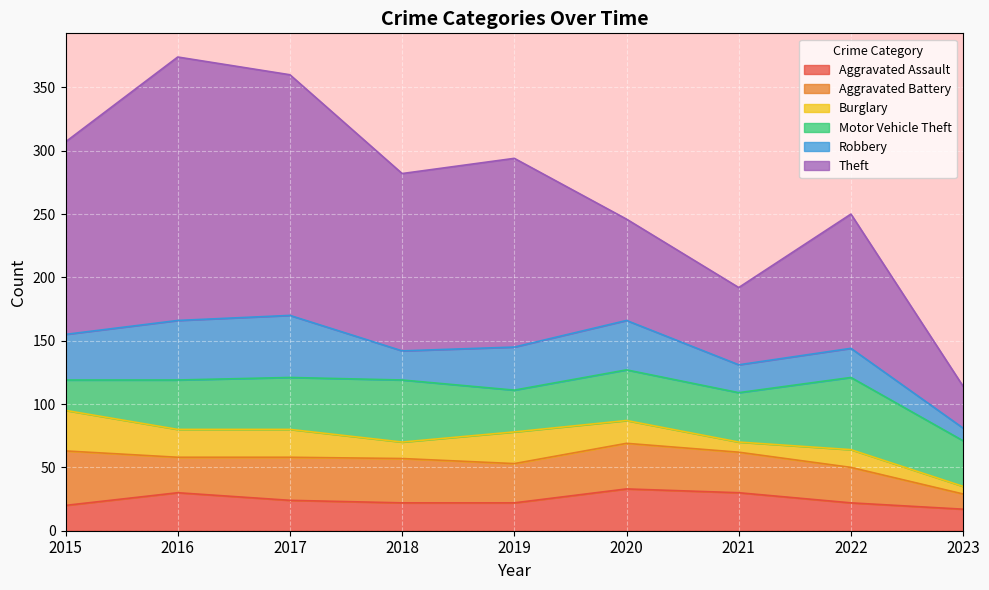

Which label corresponds to the largest value in the chart?

2016